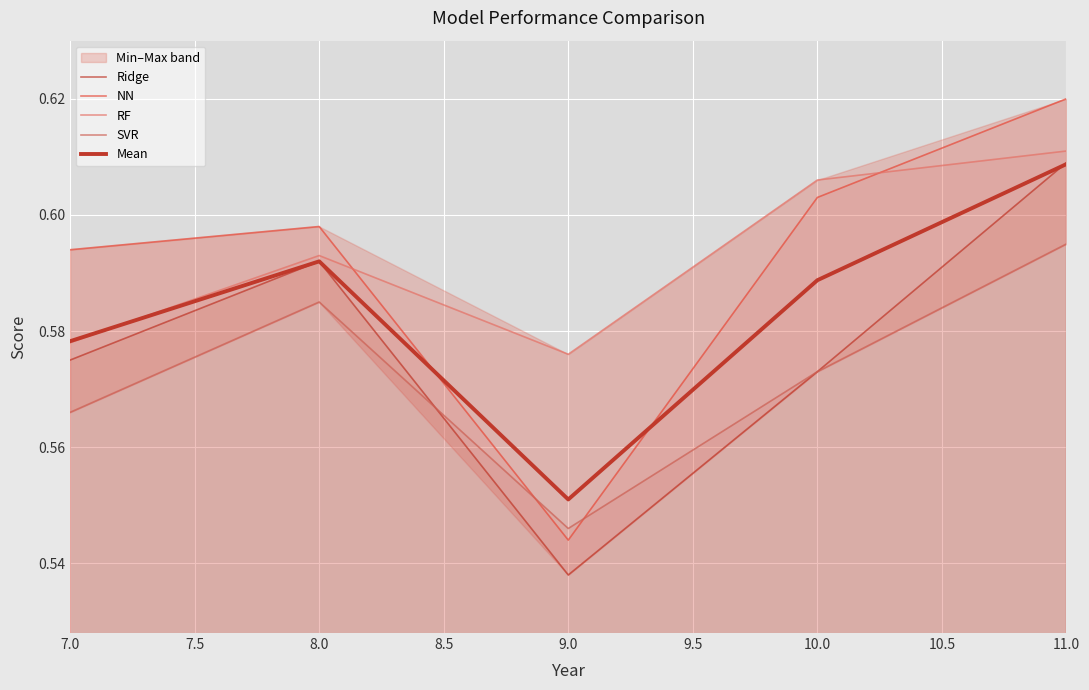

List the series in order of their peak value, highest first.

NN, RF, Ridge, Mean, SVR